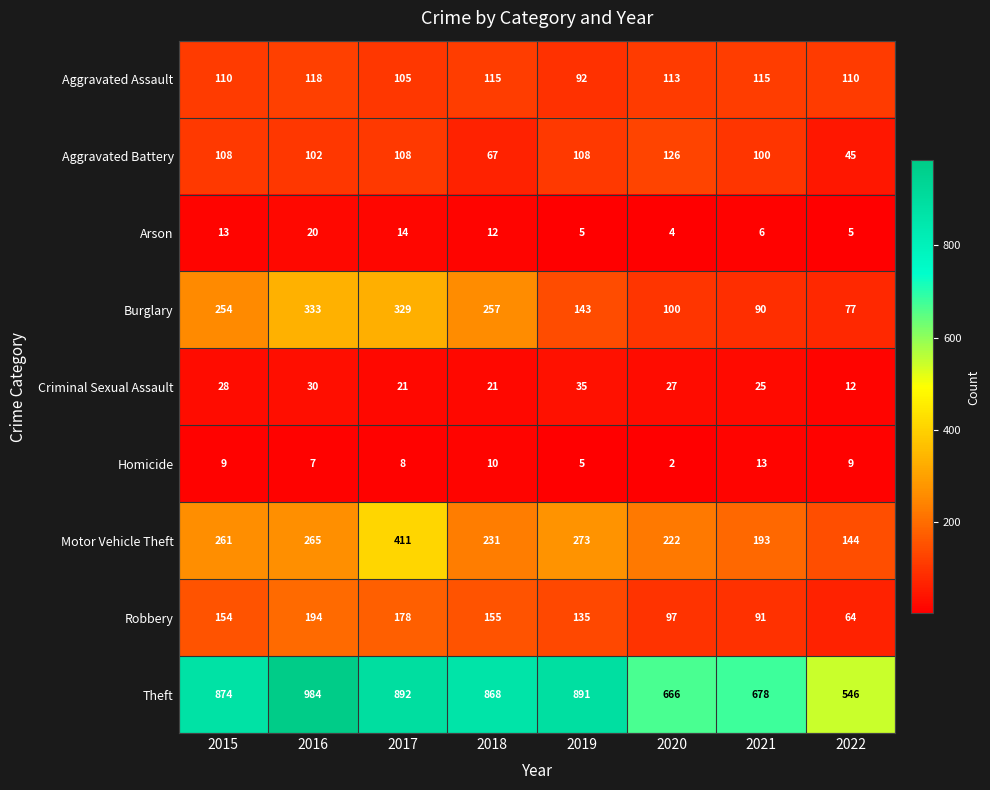

Read the Aggravated Assault value at 2015, to the nearest 5.

110